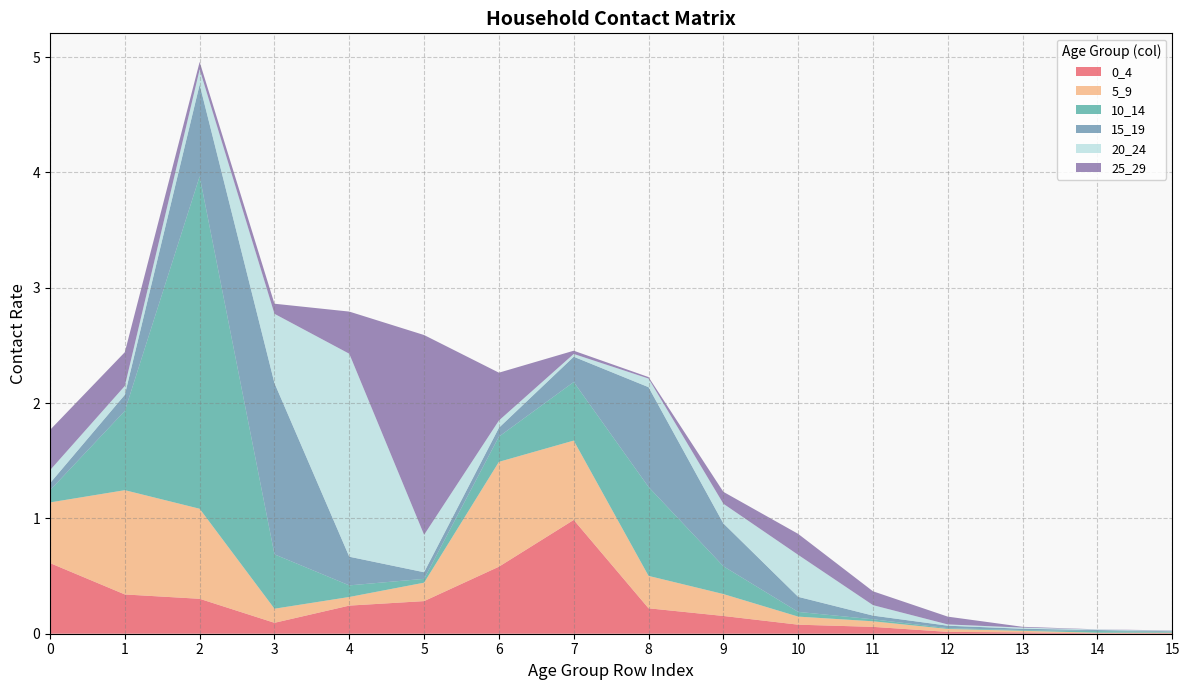

Reading left to right, list all the values displayed in this chart.

0_4: 0=0.6	1=0.3	2=0.3	3=0.1	4=0.2	5=0.3	6=0.6	7=1.0	8=0.2	9=0.2	10=0.1	11=0.1	12=0.0	13=0.0	14=0.0	15=0.0
5_9: 0=0.5	1=0.9	2=0.8	3=0.1	4=0.1	5=0.2	6=0.9	7=0.7	8=0.3	9=0.2	10=0.1	11=0.0	12=0.0	13=0.0	14=0.0	15=0.0
10_14: 0=0.1	1=0.7	2=2.9	3=0.5	4=0.1	5=0.0	6=0.2	7=0.5	8=0.8	9=0.2	10=0.0	11=0.0	12=0.0	13=0.0	14=0.0	15=0.0
15_19: 0=0.1	1=0.1	2=0.8	3=1.5	4=0.2	5=0.1	6=0.1	7=0.2	8=0.9	9=0.4	10=0.1	11=0.0	12=0.0	13=0.0	14=0.0	15=0.0
20_24: 0=0.1	1=0.1	2=0.1	3=0.6	4=1.8	5=0.3	6=0.1	7=0.0	8=0.1	9=0.2	10=0.4	11=0.1	12=0.0	13=0.0	14=0.0	15=0.0
25_29: 0=0.3	1=0.3	2=0.1	3=0.1	4=0.4	5=1.7	6=0.4	7=0.0	8=0.0	9=0.1	10=0.2	11=0.1	12=0.1	13=0.0	14=0.0	15=0.0